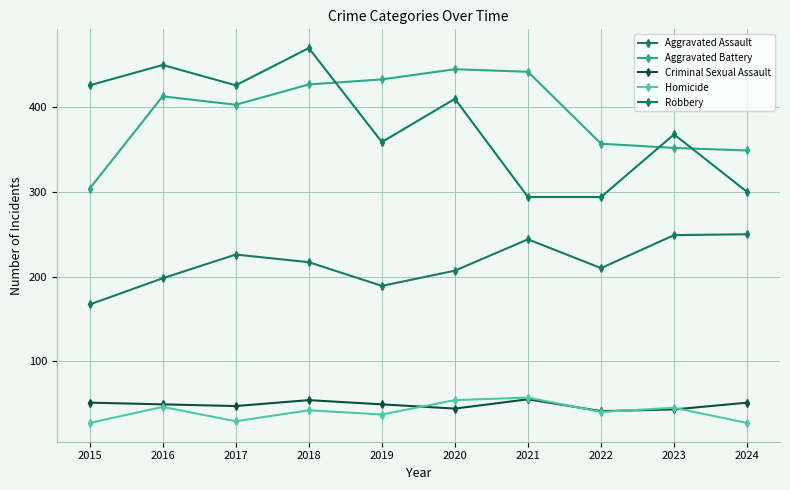

Reading left to right, transcribe all the data shown in this chart.

Aggravated Assault: 167	198	226	217	189	207	244	210	249	250
Aggravated Battery: 304	413	403	427	433	445	442	357	352	349
Criminal Sexual Assault: 51	49	47	54	49	44	55	41	43	51
Homicide: 27	46	29	42	37	54	57	40	45	27
Robbery: 426	450	426	470	359	410	294	294	368	300